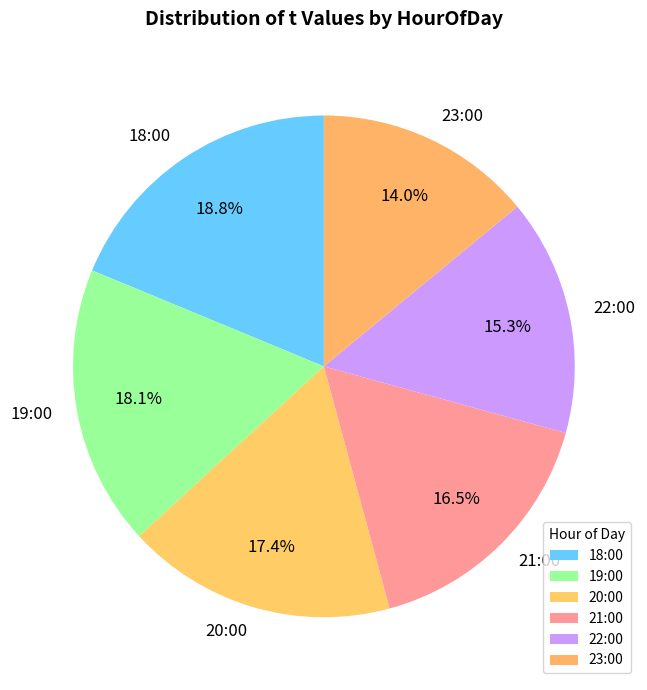

How many slices are in this pie chart?

6